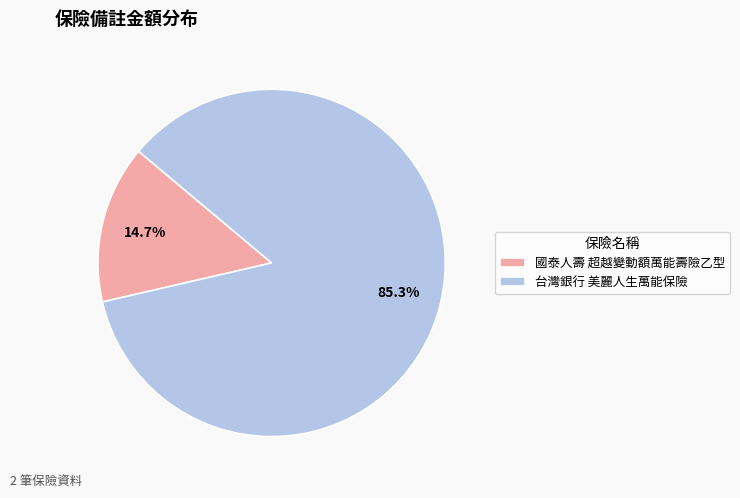

Combined, do 台灣銀行 美麗人生萬能保險 and 國泰人壽 超越變動額萬能壽險乙型 account for over 50%?

Yes